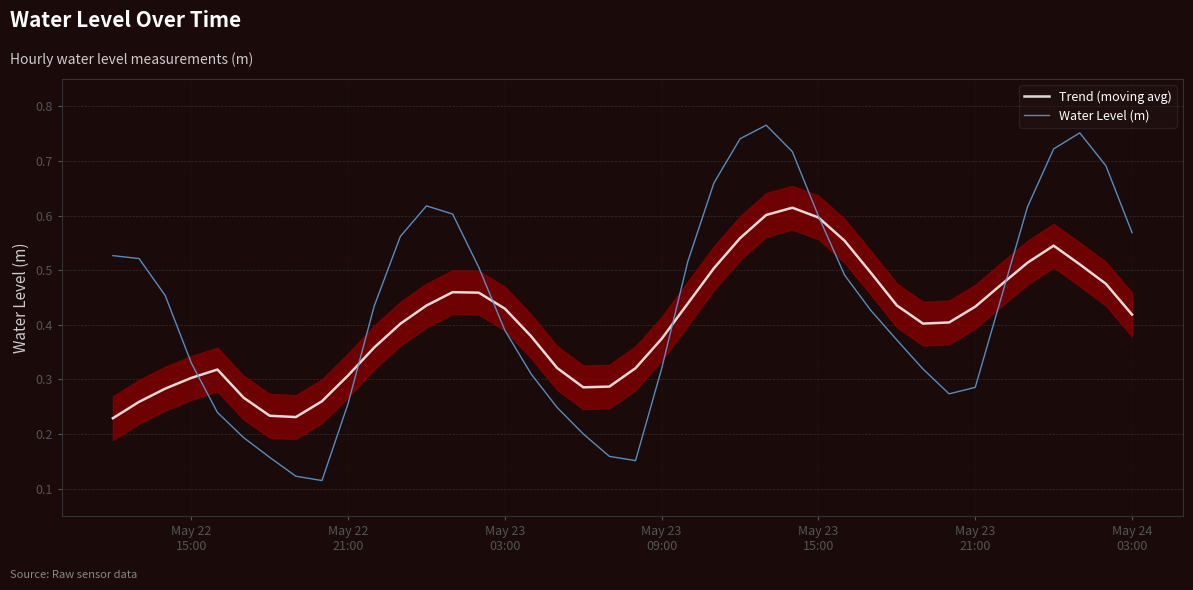

How many Trend (moving avg) values are between 0 and 1?

40